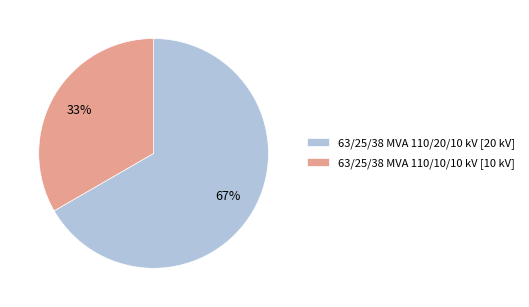

Between 63/25/38 MVA 110/10/10 kV and 63/25/38 MVA 110/20/10 kV, which is larger?

63/25/38 MVA 110/20/10 kV